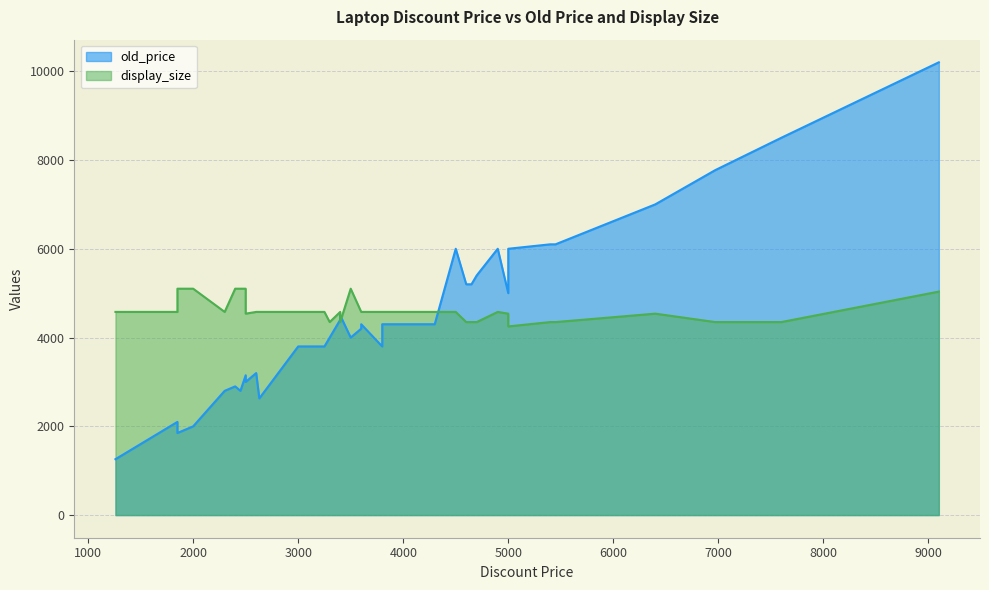

Rank the series by their average value, from highest to lowest.

display_size, old_price